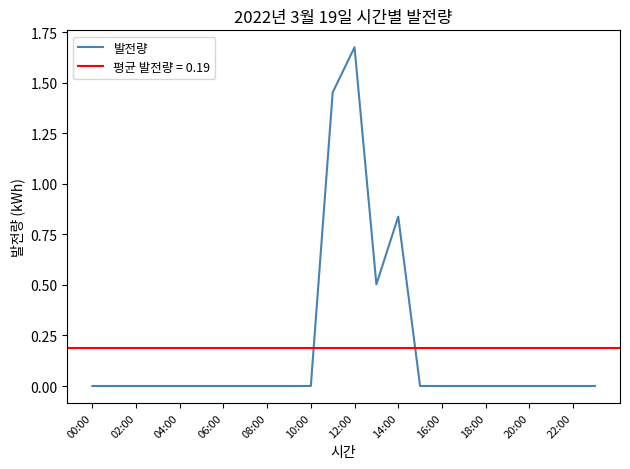

Reading right to left, what are all the values shown in this chart?

0.0	0.0	0.0	0.0	0.0	0.0	0.0	0.0	0.0	0.8	0.5	1.7	1.5	0.0	0.0	0.0	0.0	0.0	0.0	0.0	0.0	0.0	0.0	0.0